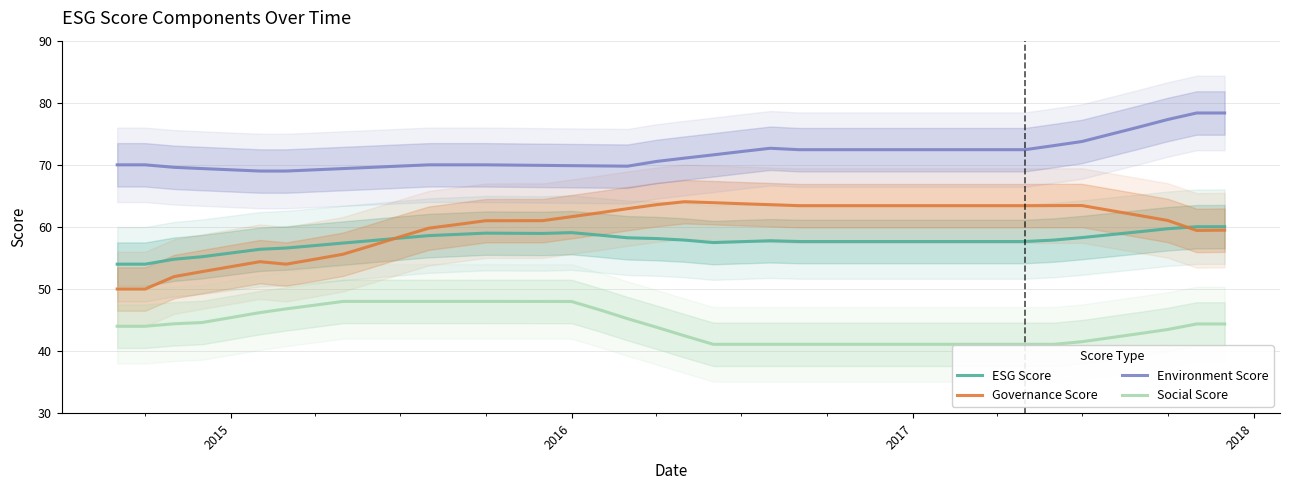

How many data points does each series have?

40